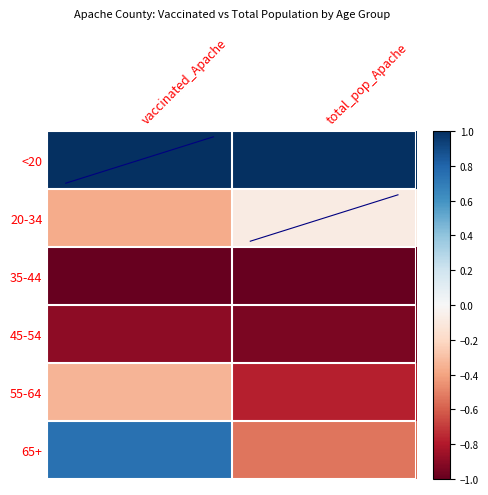

Reading left to right, list all the values displayed in this chart.

<20: vaccinated_Apache=1.0	total_pop_Apache=1.0
20-34: vaccinated_Apache=-0.4	total_pop_Apache=-0.1
35-44: vaccinated_Apache=-1.0	total_pop_Apache=-1.0
45-54: vaccinated_Apache=-0.9	total_pop_Apache=-0.9
55-64: vaccinated_Apache=-0.3	total_pop_Apache=-0.8
65+: vaccinated_Apache=0.7	total_pop_Apache=-0.5